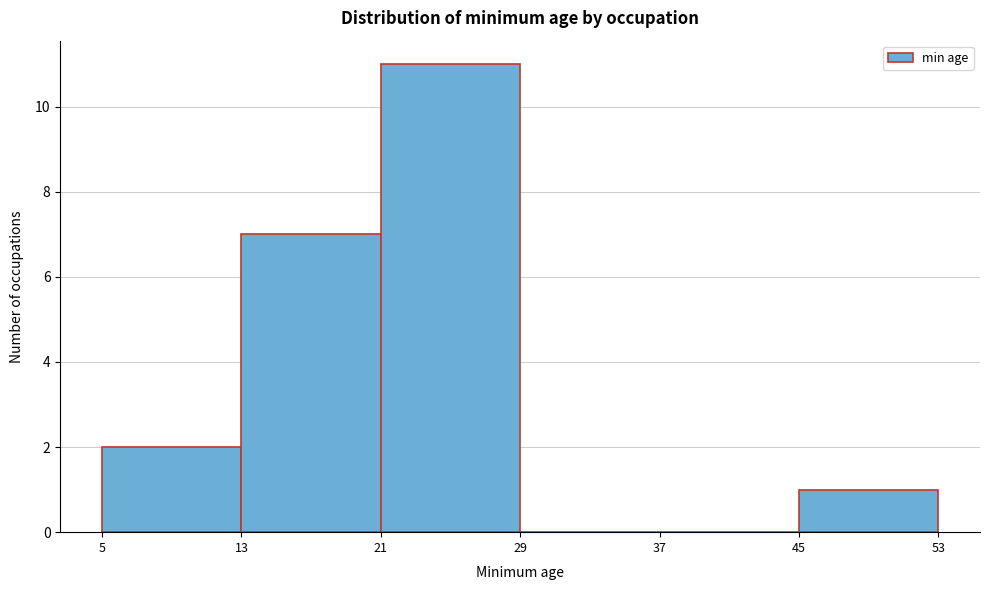

Which range on the x-axis has the tallest bar?

21 to 29